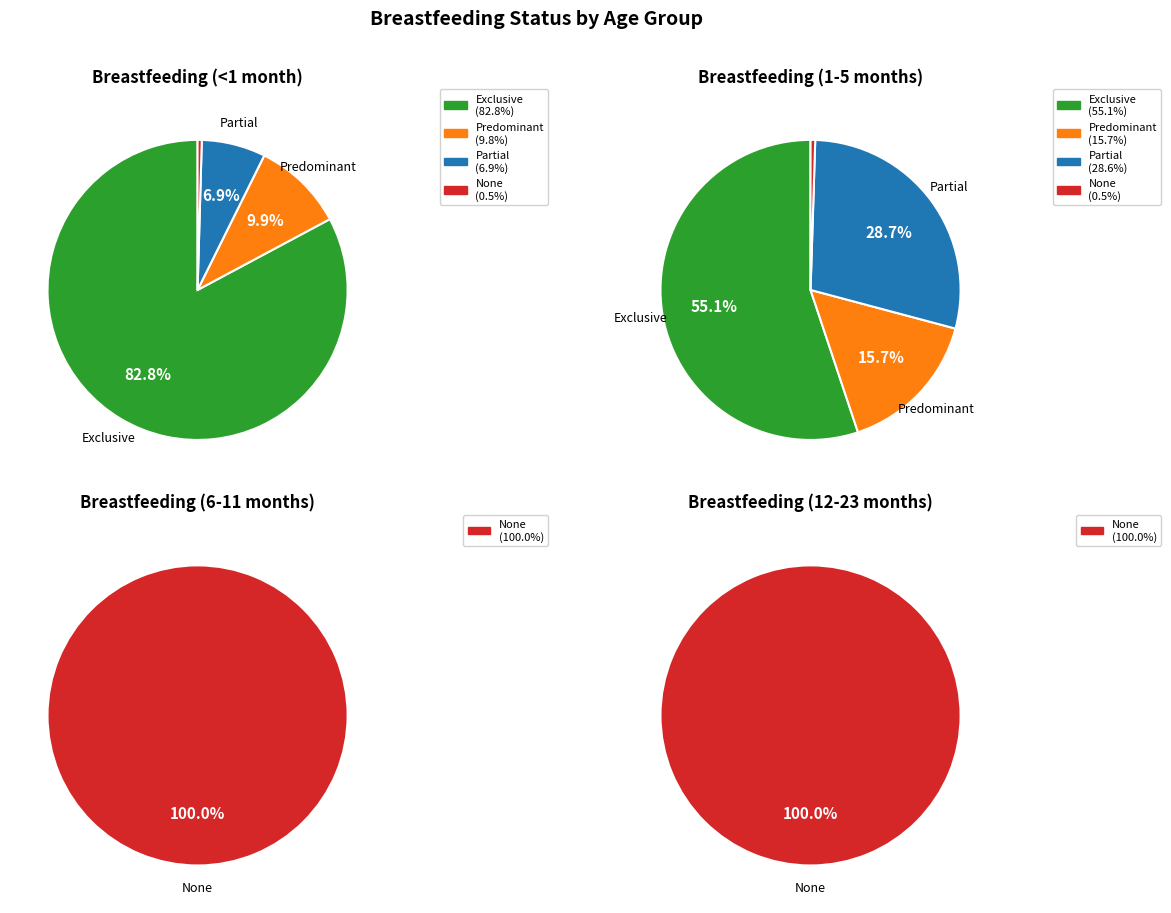

What is the majority slice?

Exclusive